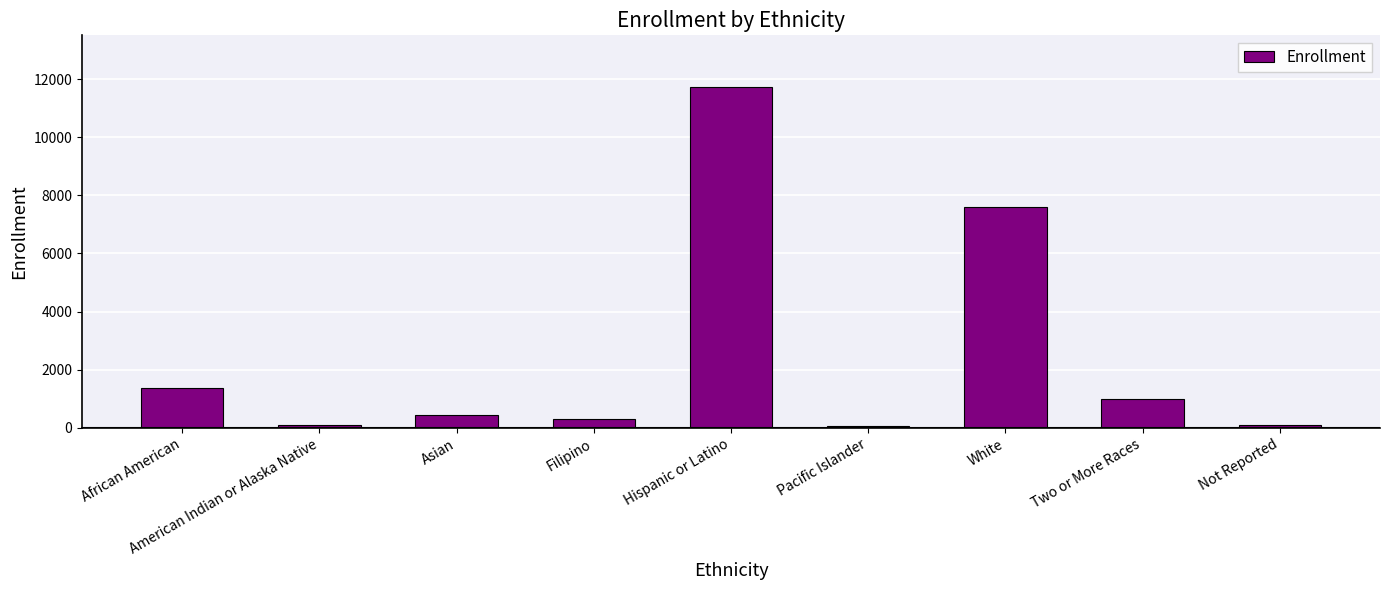

What is the label of the 2nd bar from the right?

Two or More Races